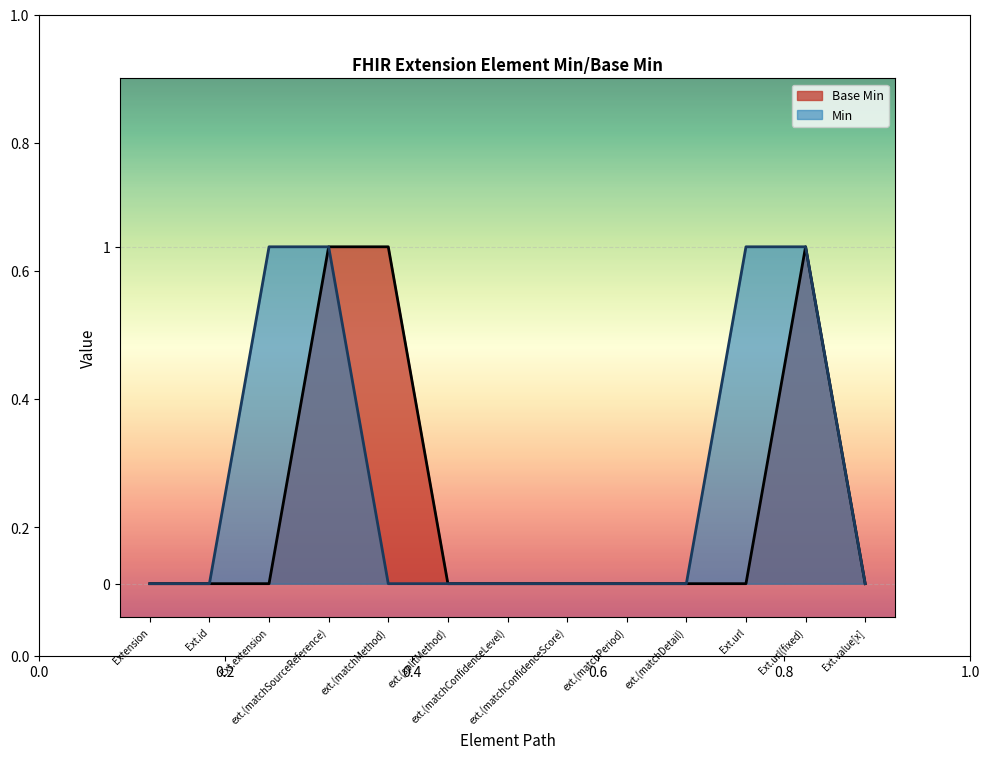

Rank the categories by value from highest to lowest.

ext.(matchSourceReference), ext.(matchMethod), Ext.url(fixed), Extension, Ext.id, Ext.extension, ext.(splitMethod), ext.(matchConfidenceLevel), ext.(matchConfidenceScore), ext.(matchPeriod), ext.(matchDetail), Ext.url, Ext.value[x]